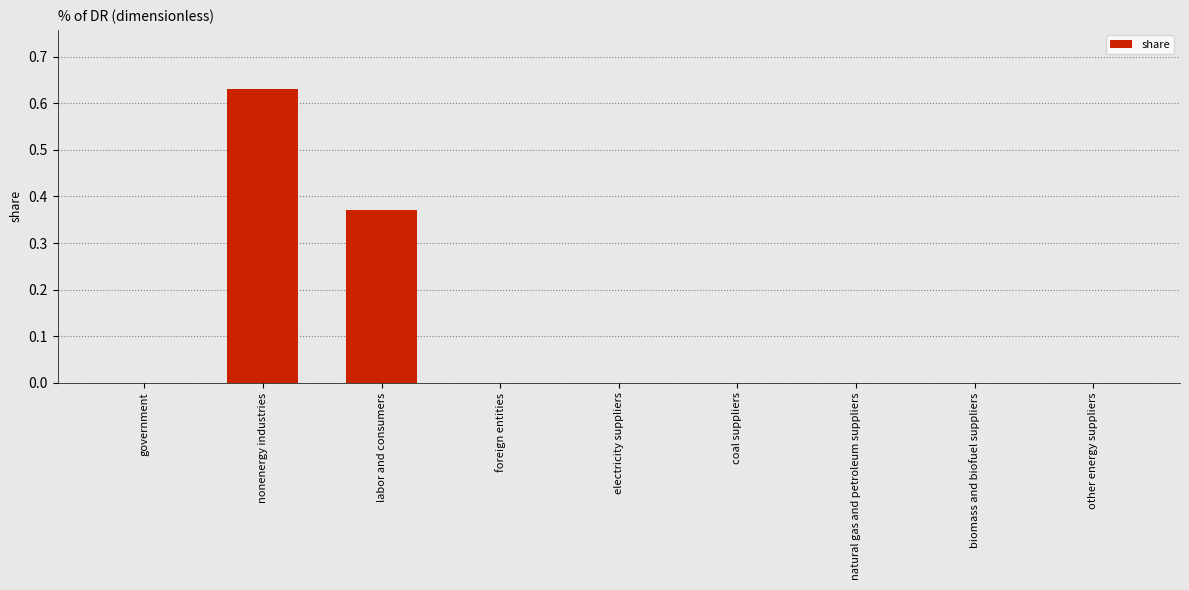

Which has a higher value, electricity suppliers or labor and consumers?

labor and consumers